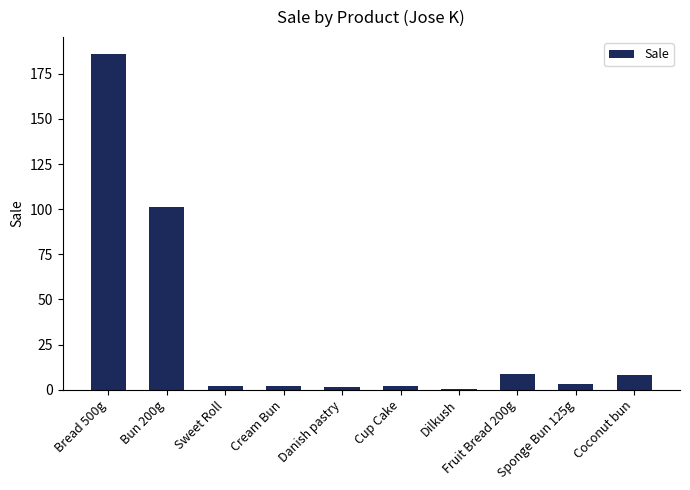

Where is the data nearest to the value 93?

Bun 200g